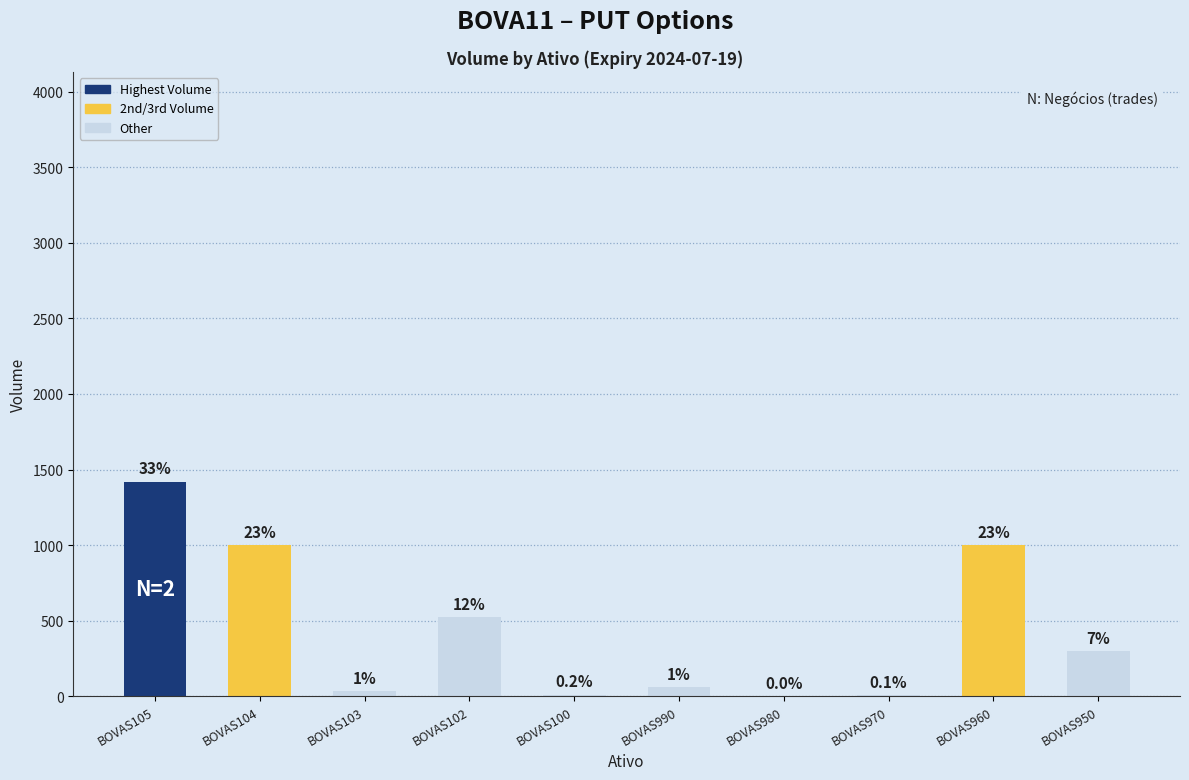

What is the greatest value displayed?

1420.0